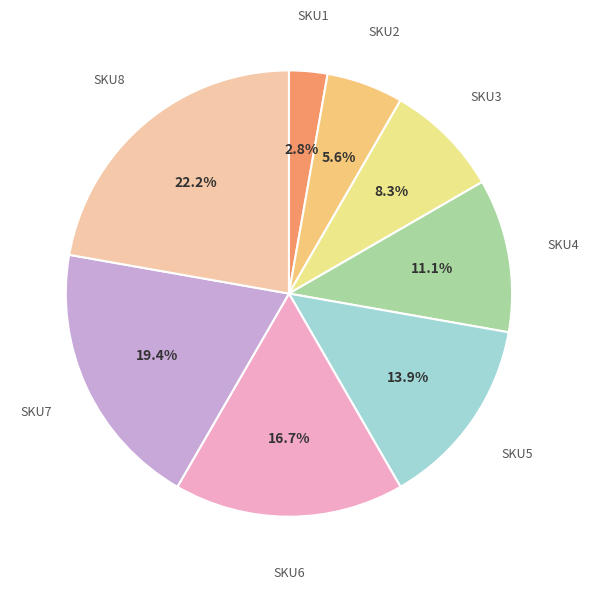

Count the number of slices in the pie.

8